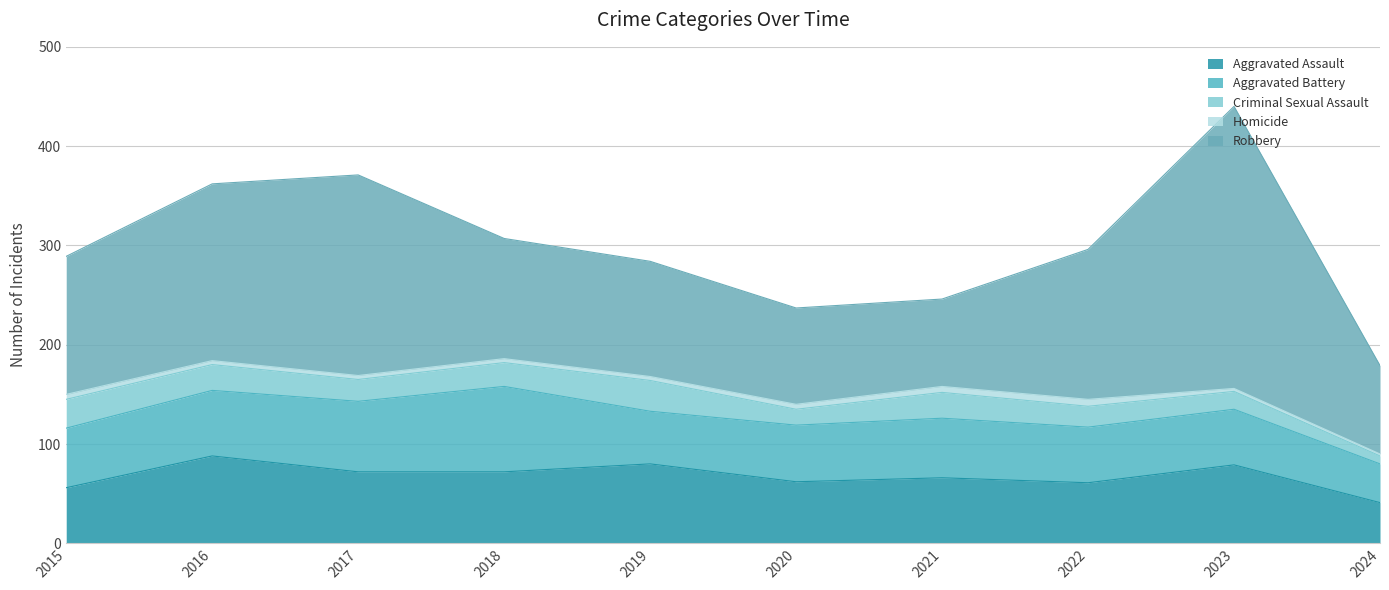

What are all the series names shown in the legend?

Aggravated Assault, Aggravated Battery, Criminal Sexual Assault, Homicide, Robbery